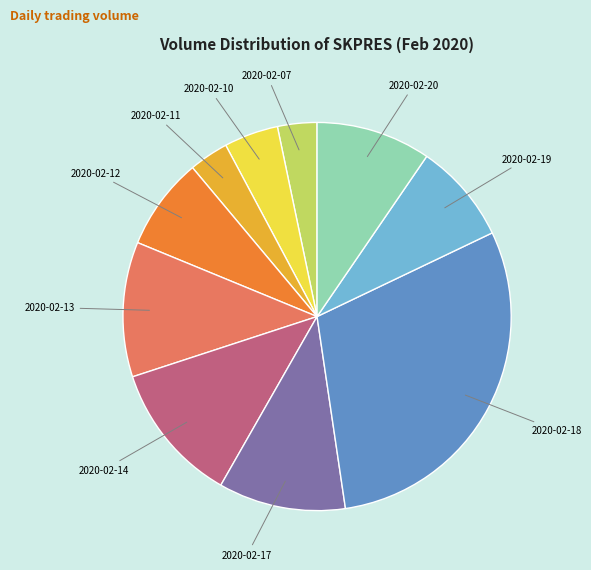

Is there a majority slice in this chart?

No